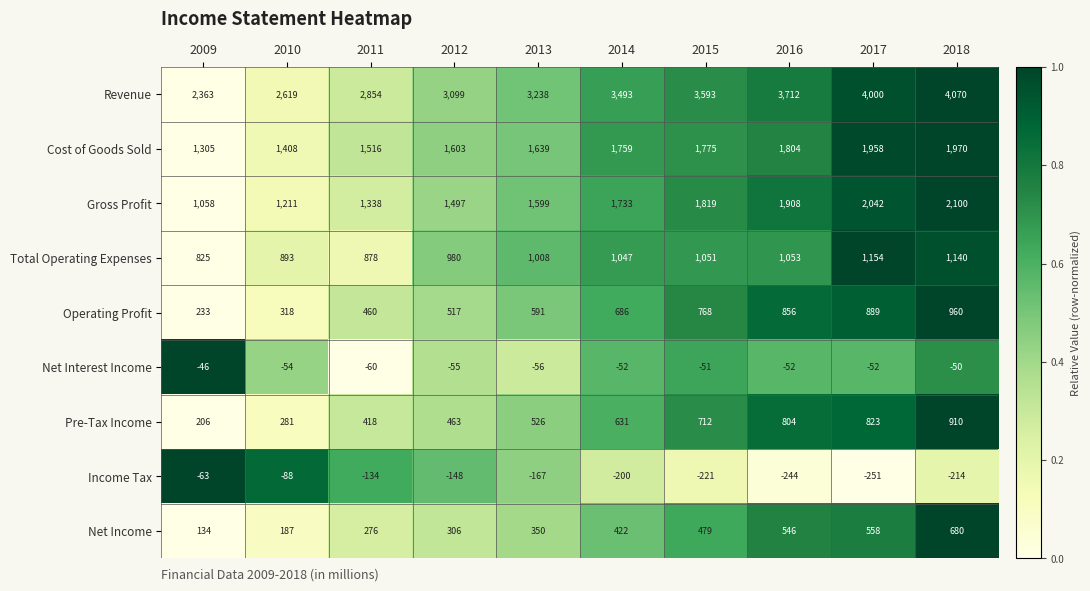

Rank the series at 2014 from highest to lowest value.

Revenue, Cost of Goods Sold, Gross Profit, Total Operating Expenses, Operating Profit, Pre-Tax Income, Net Income, Net Interest Income, Income Tax